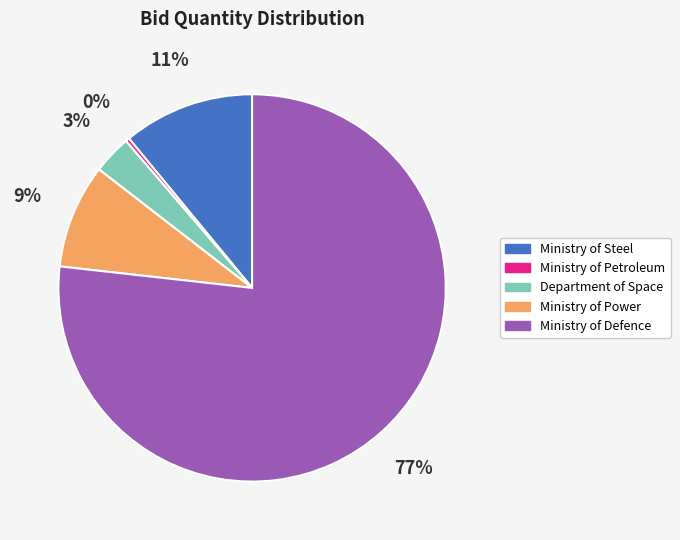

To the nearest percent, what is the average slice percentage?

20%